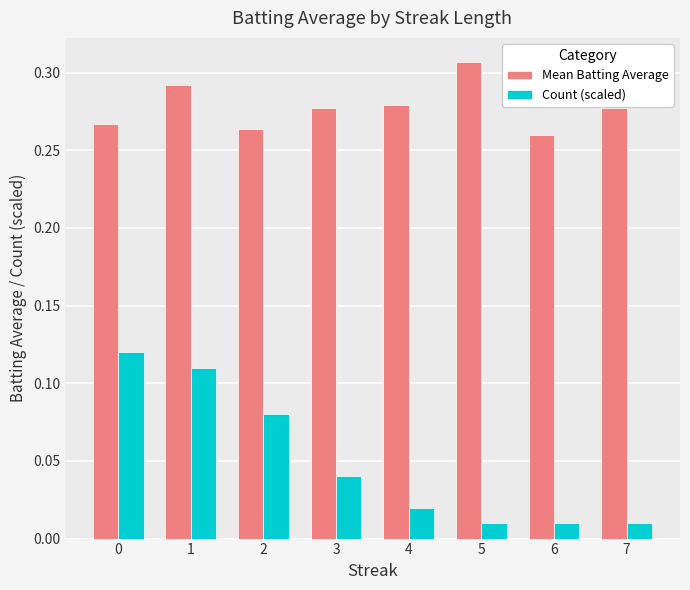

Which series has the widest spread of values?

Count (scaled)